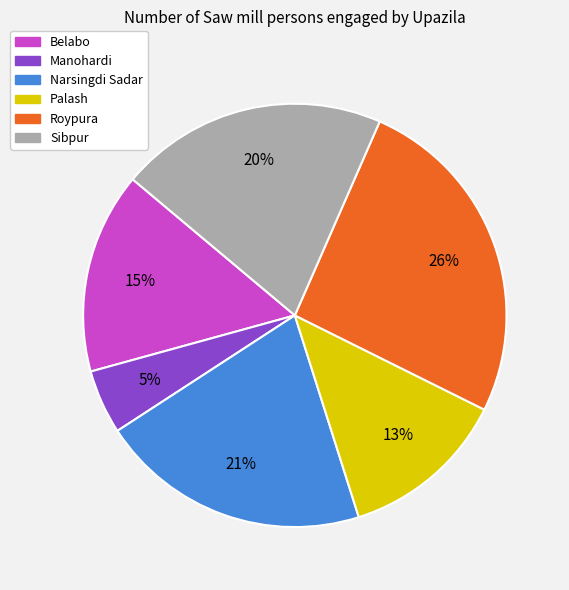

Which has a higher value, Narsingdi Sadar or Belabo?

Narsingdi Sadar